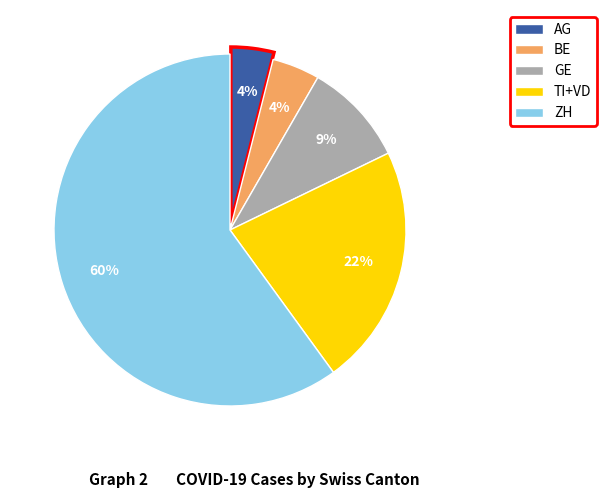

Is there a majority slice in this chart?

Yes